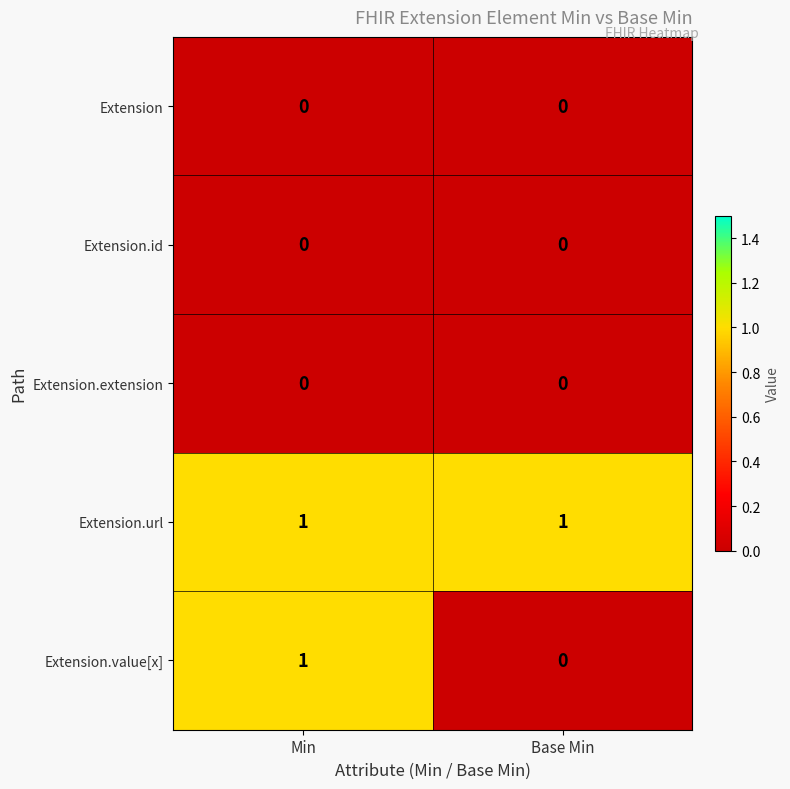

Reading left to right, transcribe all the data shown in this chart.

Extension: 0	0
Extension.id: 0	0
Extension.extension: 0	0
Extension.url: 1	1
Extension.value[x]: 1	0